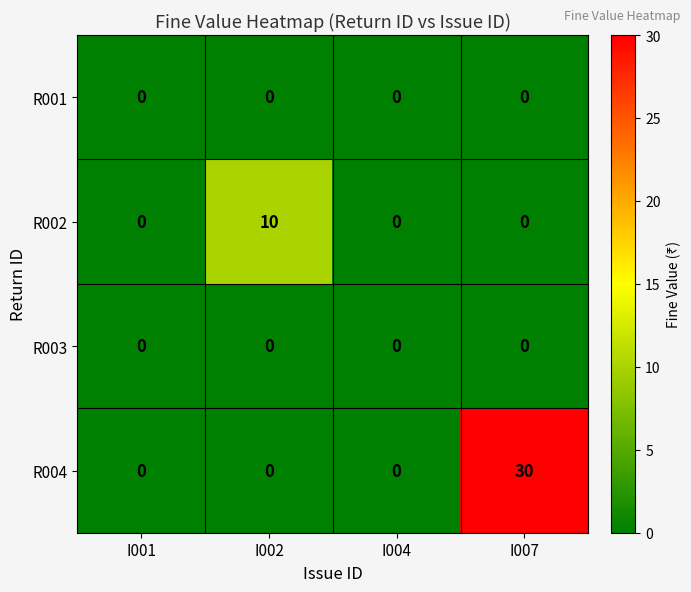

The R002 series shows 6 at I004. True or false?

False